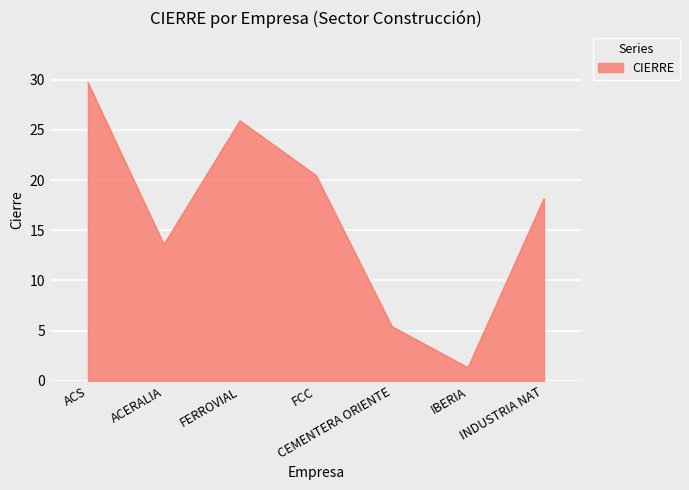

Between IBERIA and ACS, which is larger?

ACS